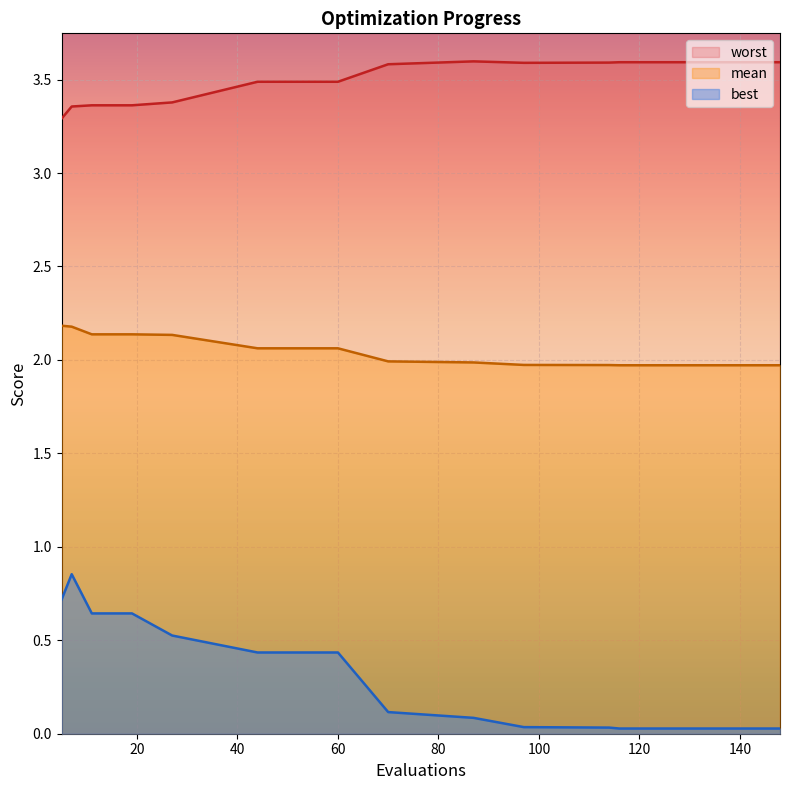

What is the total value across all series at 132?

5.6